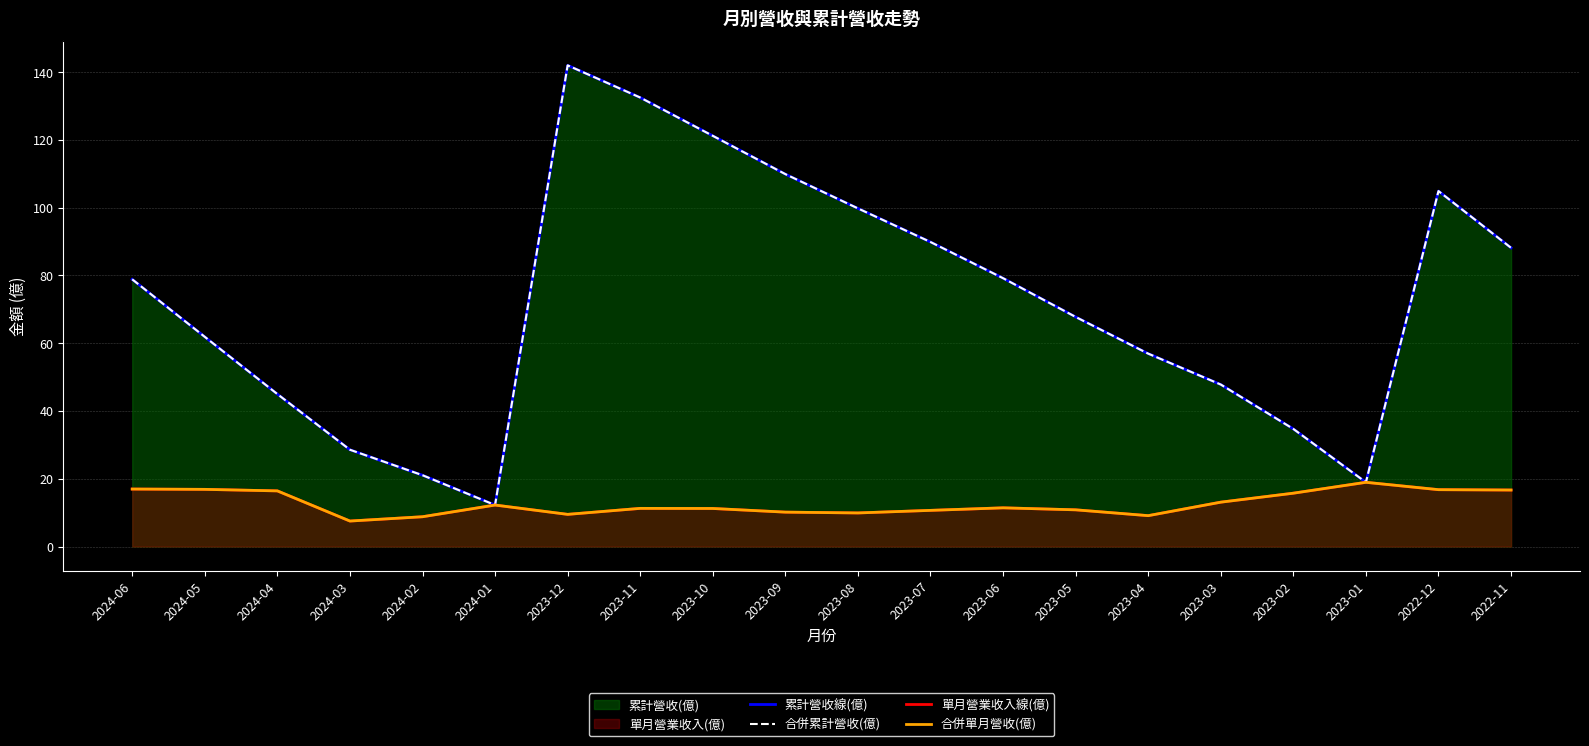

List the series in order of their peak value, lowest first.

單月營業收入線(億), 合併單月營收(億), 累計營收線(億), 合併累計營收(億)